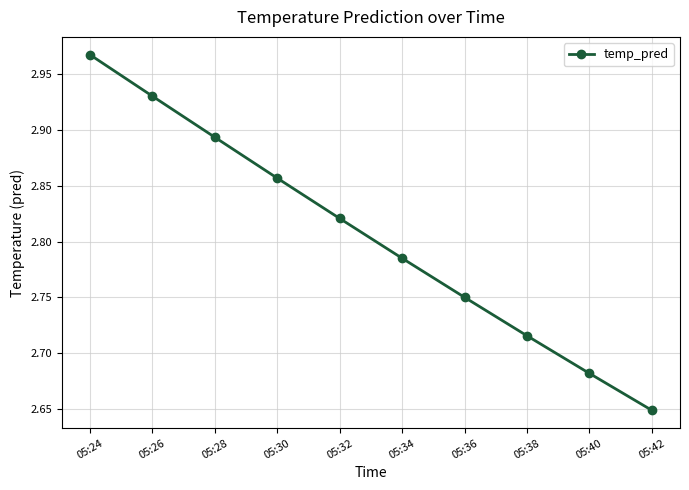

Does the chart have visible grid lines?

Yes